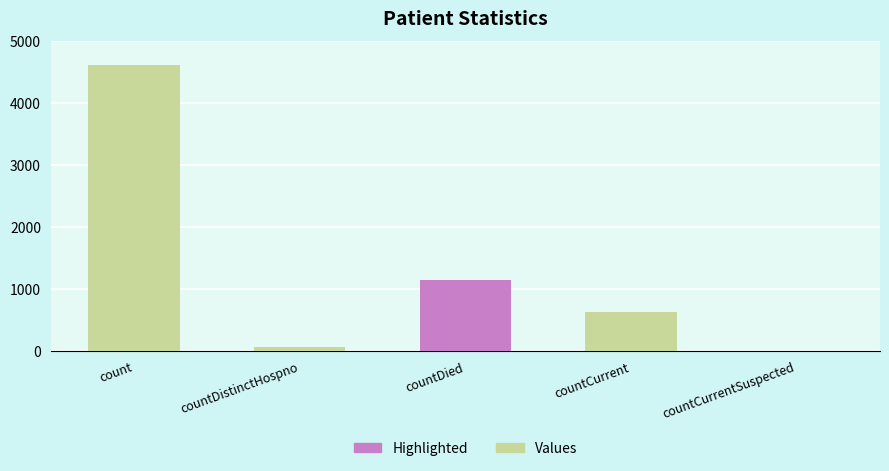

Is it true that the value at count is 7885?

False